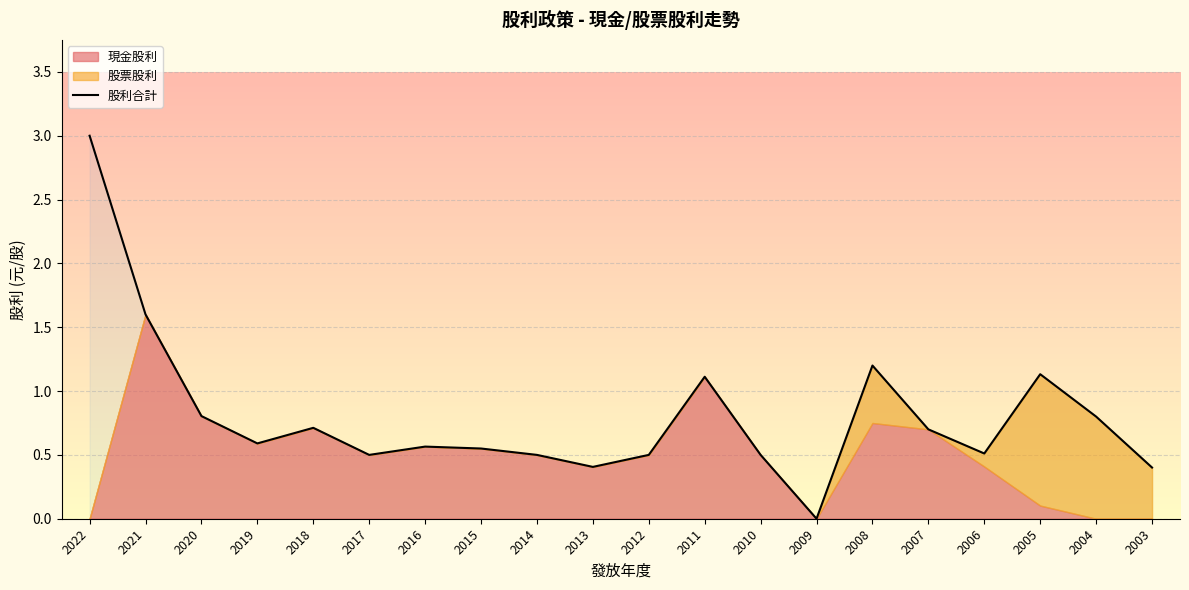

Is it true that the value at 2004 is 0.2?

False